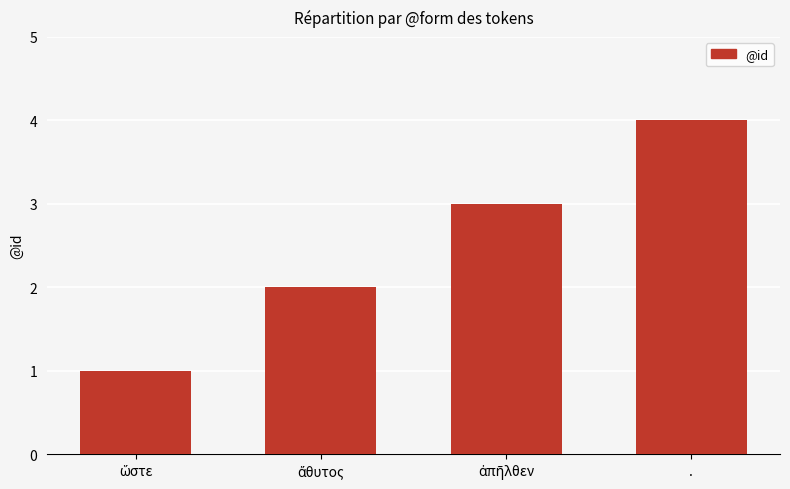

True or false: the data shows 2 at ..

False